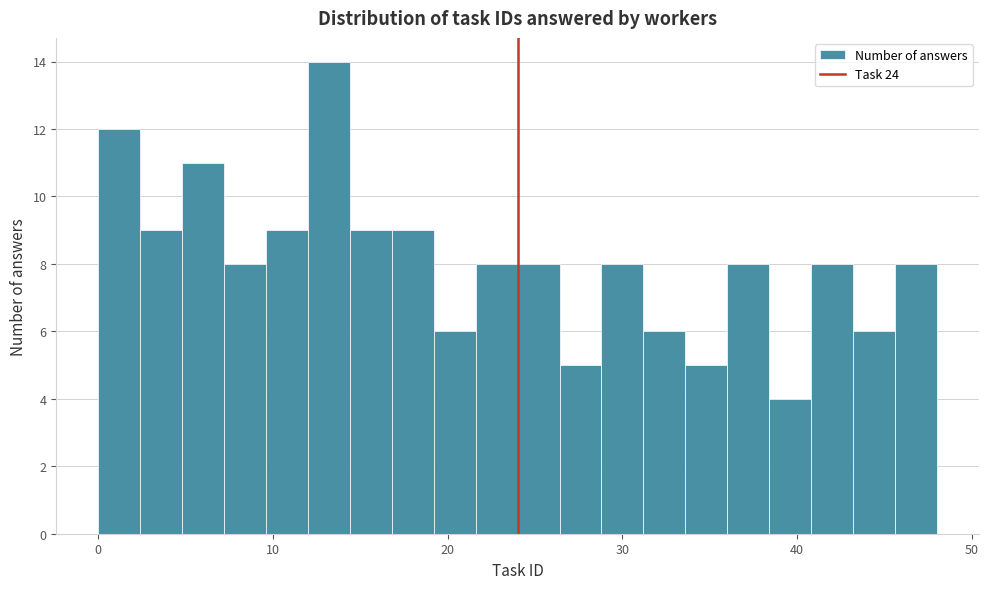

Read against the x-axis, roughly where is the centre of the tallest bar?

13